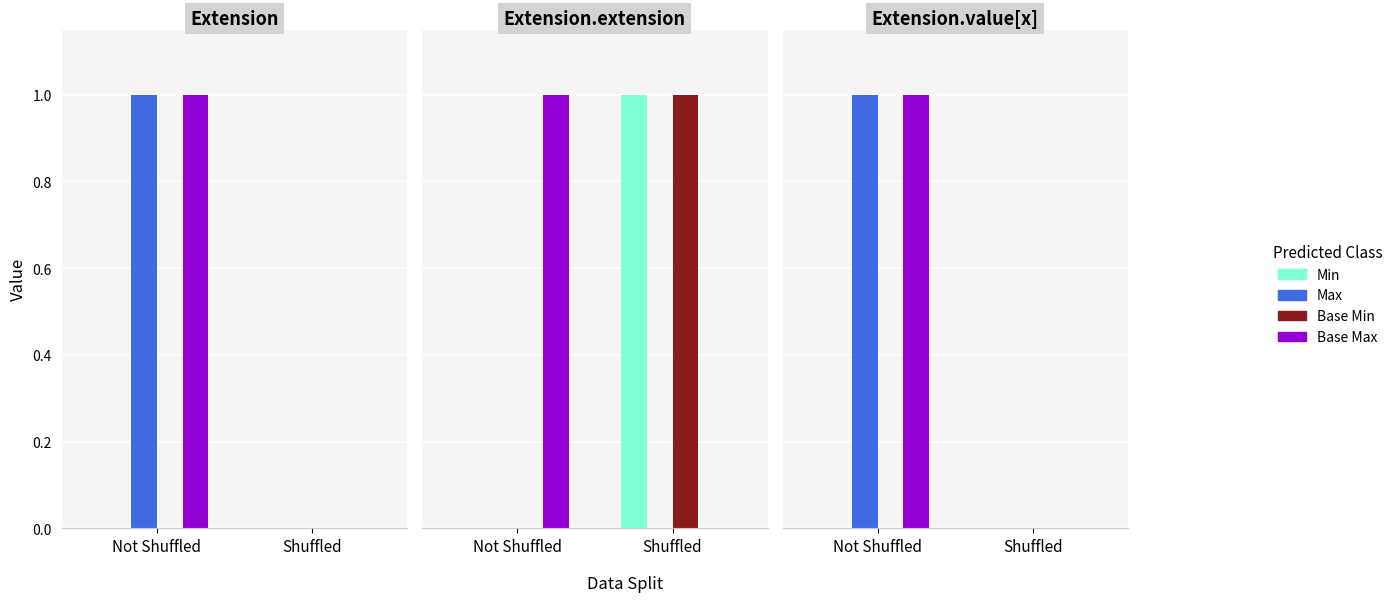

Does the chart contain stacked bars?

No